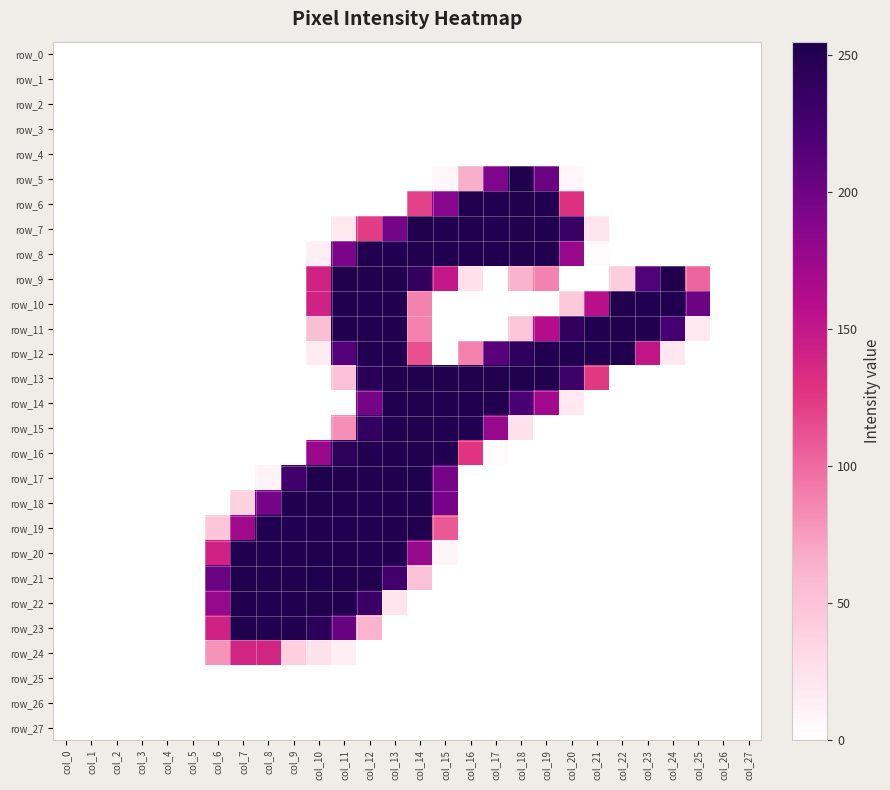

What is the difference between the maximum and minimum values in the row_6 series?

253